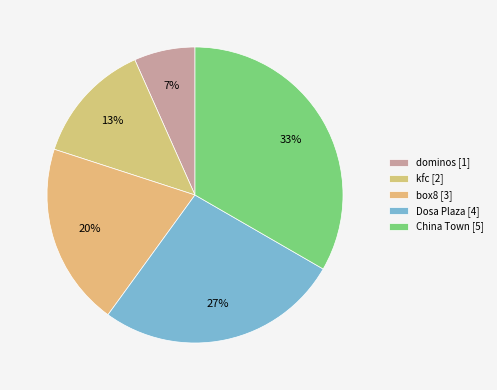

What percentage do kfc and box8 together represent?

33.3%